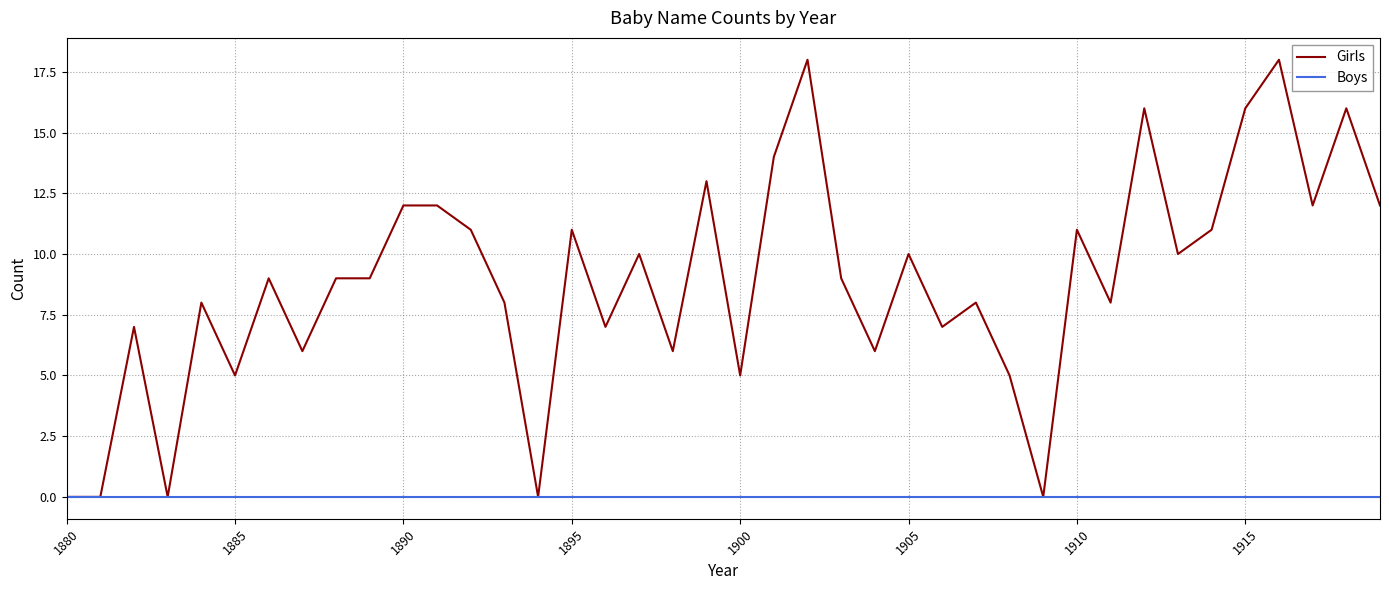

List the series in order of their peak value, highest first.

Girls, Boys